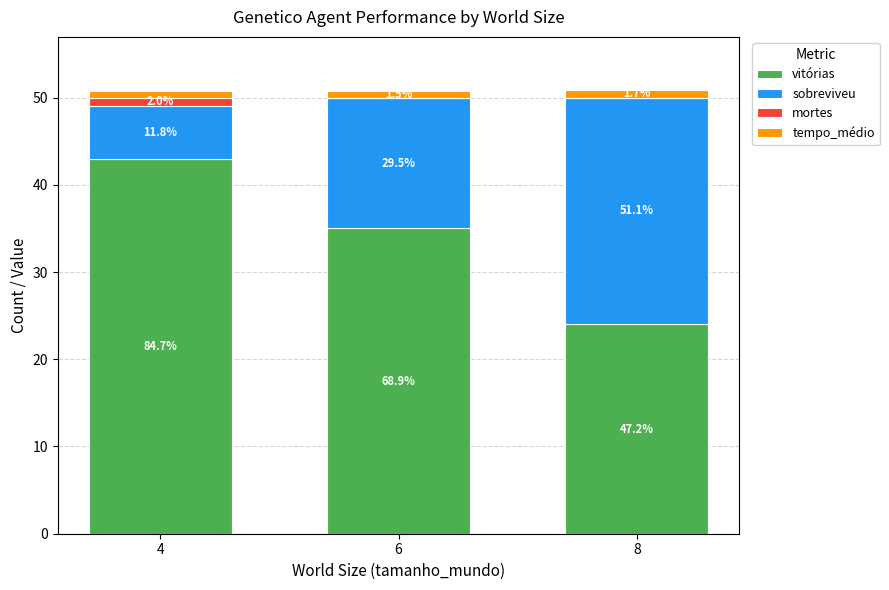

Does the chart contain stacked bars?

Yes